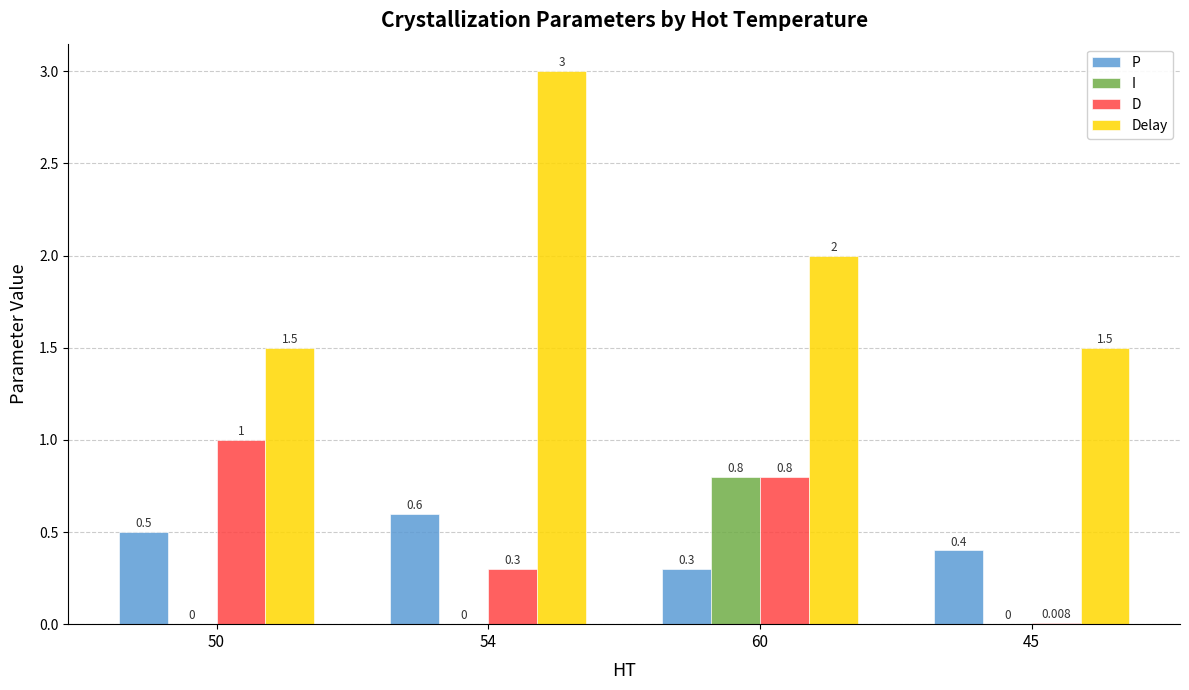

True or false: Delay has a value of 1.5 at 45.

True